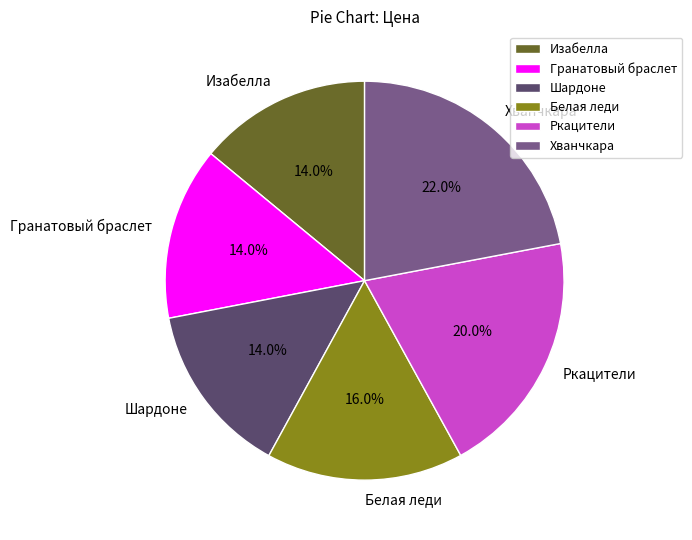

Is it true that Изабелла is 5% of the pie?

False